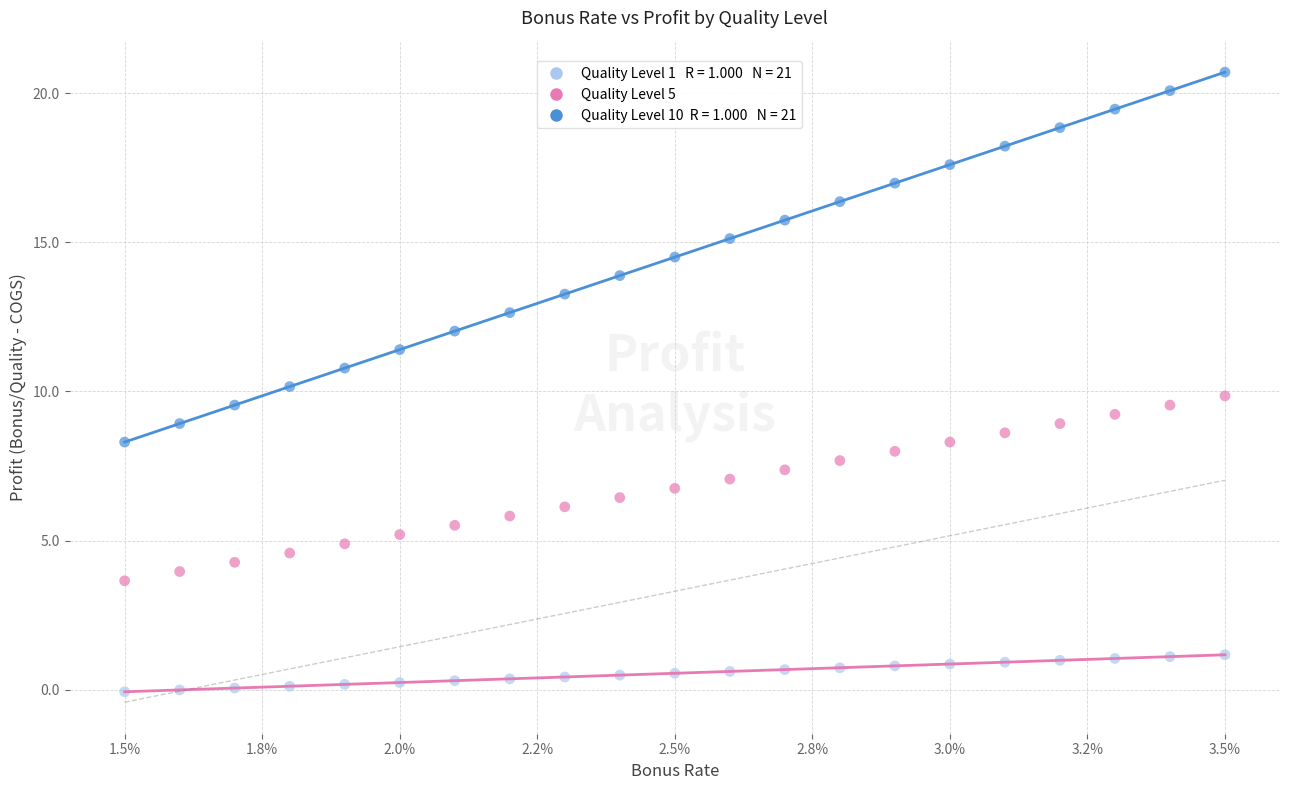

Across all data points, what is the range of Y values (max minus min)?

20.8